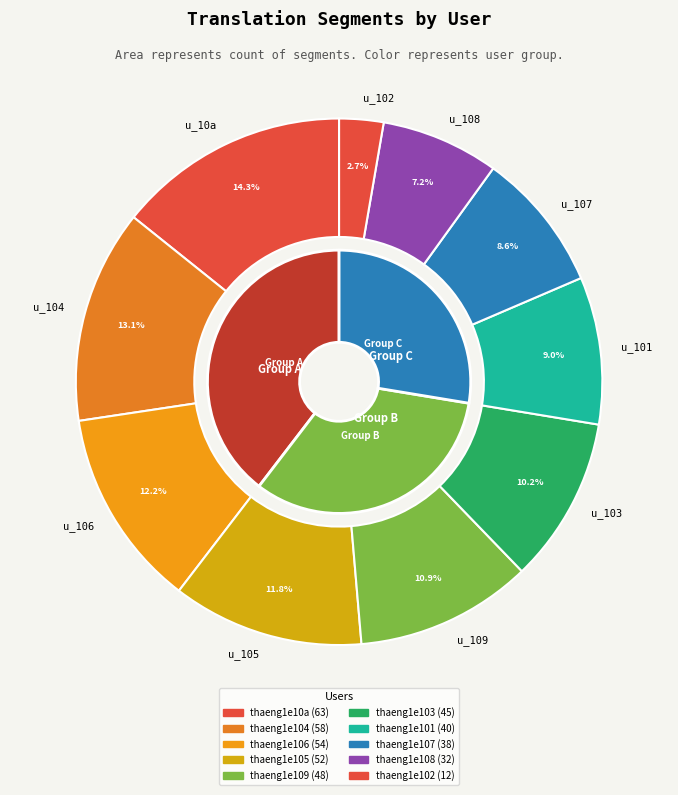

Which slice is the smallest?

thaeng1e102